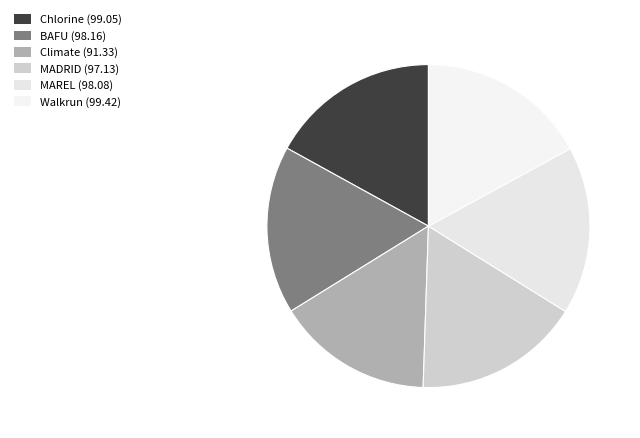

Is there a majority slice in this chart?

No